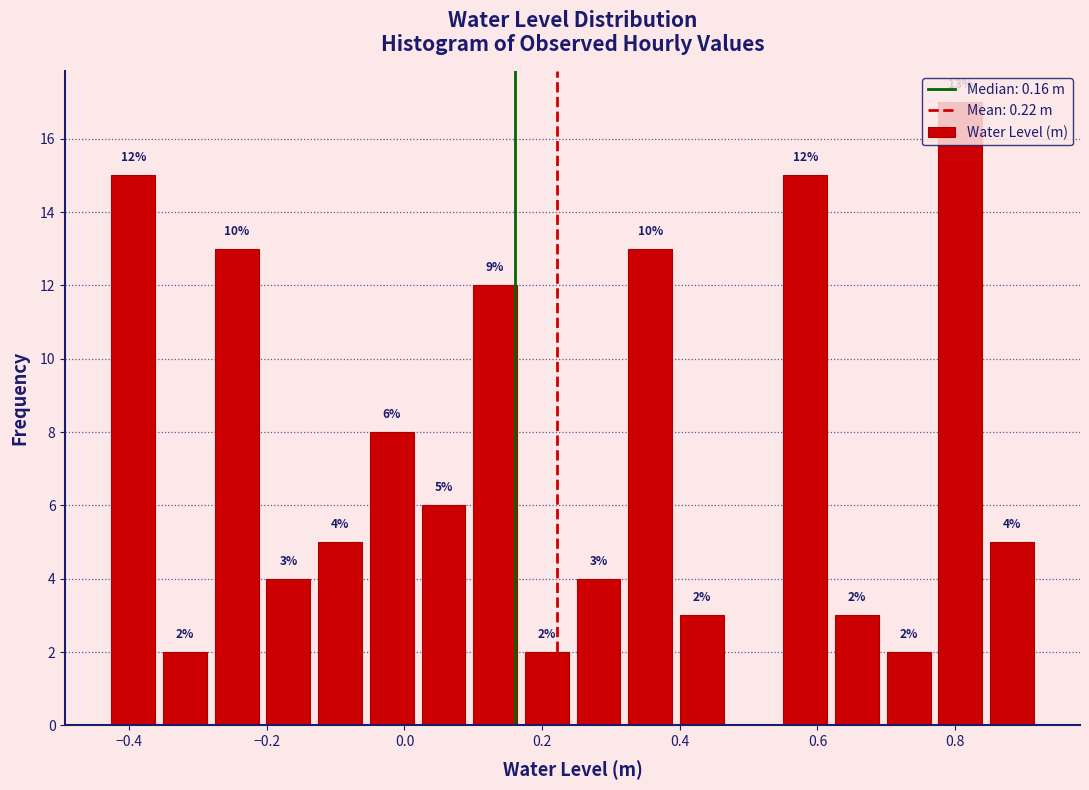

Around what value on the x-axis is the tallest bar? Give the approximate position of its centre, as read against the axis.

0.80